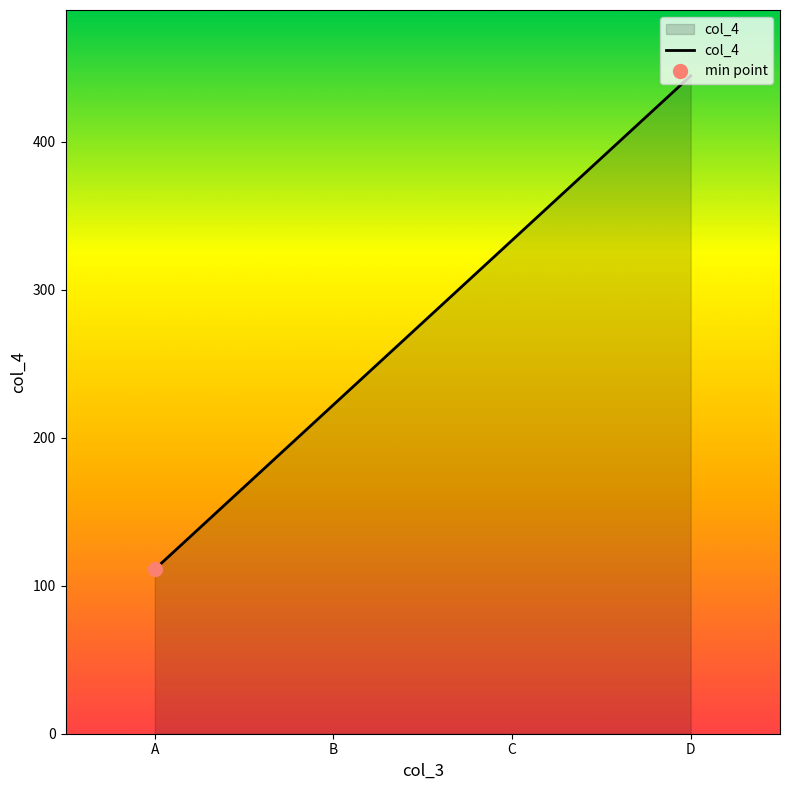

True or false: the data shows 101.8 at D.

False